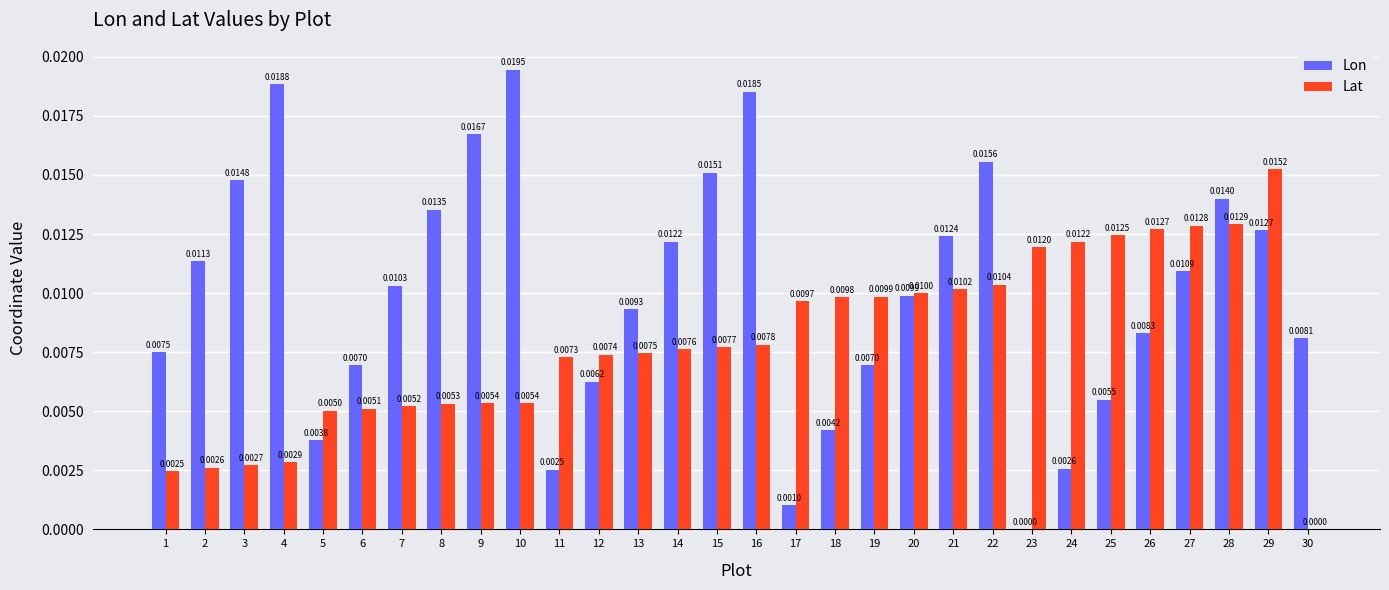

Which series has the largest total across all categories?

Lon